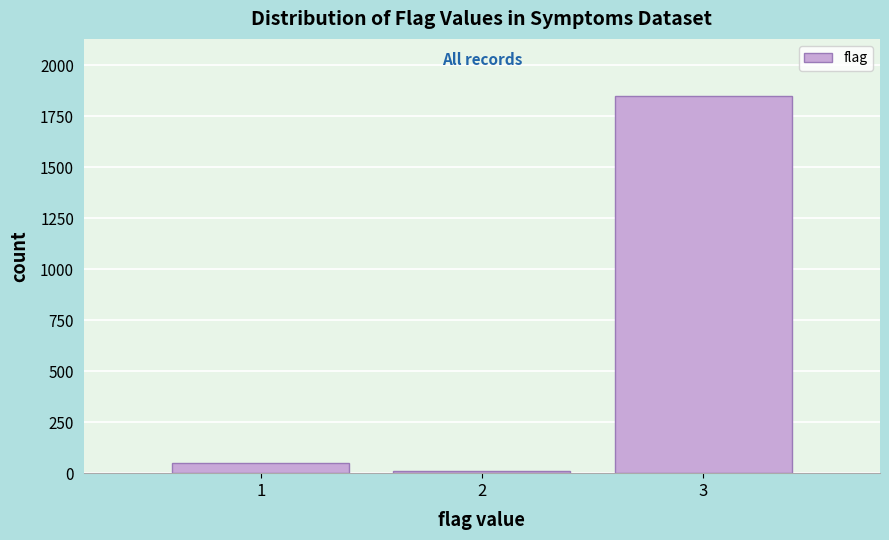

Over which range of the x-axis is the bar tallest?

2.5 to 3.5